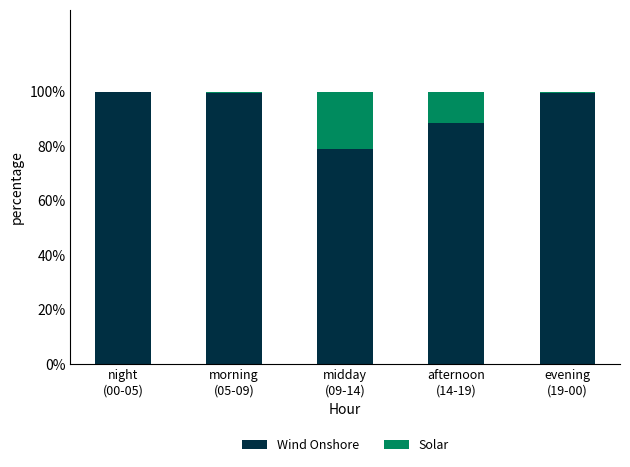

What is the highest value of the Wind Onshore series?

100.0